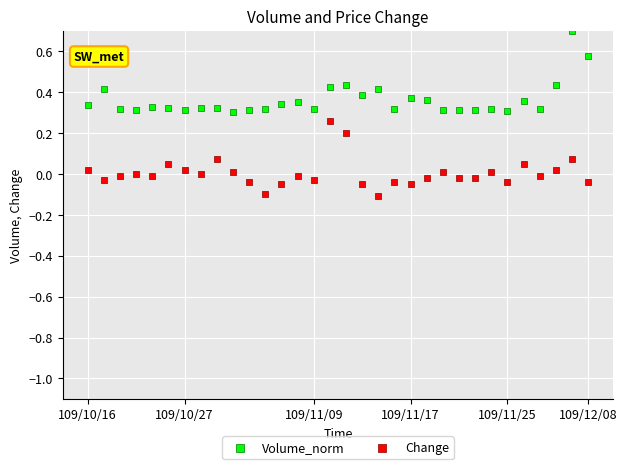

Across all data points, what is the range of Y values (max minus min)?

0.8